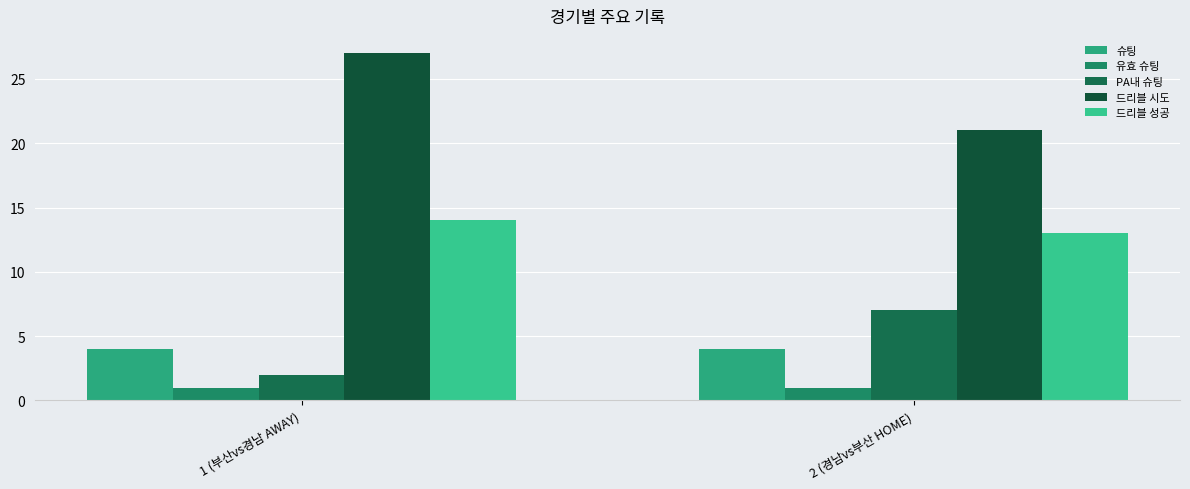

The 드리블 시도 series shows 27 at 1 (부산vs경남 AWAY). True or false?

True